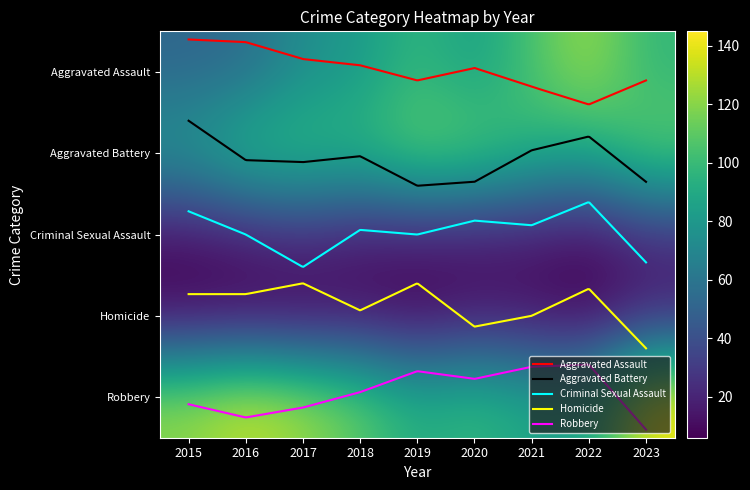

Is it true that Criminal Sexual Assault equals 14 at 2021?

True